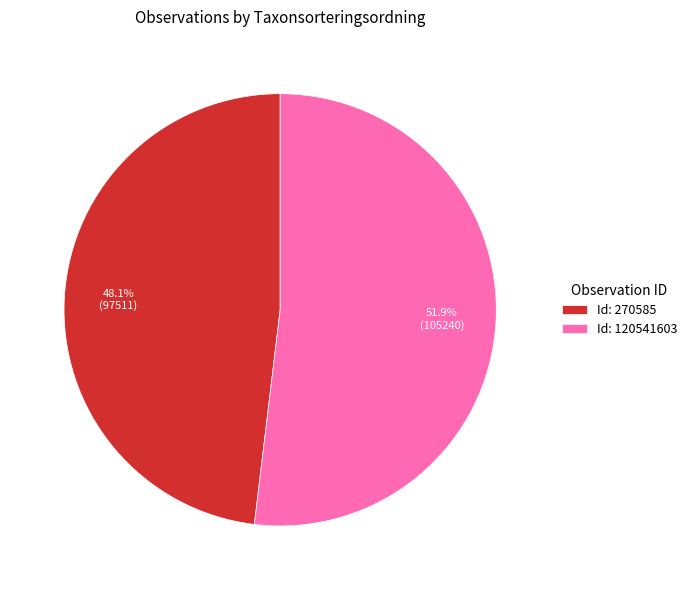

Count the number of slices in the pie.

2